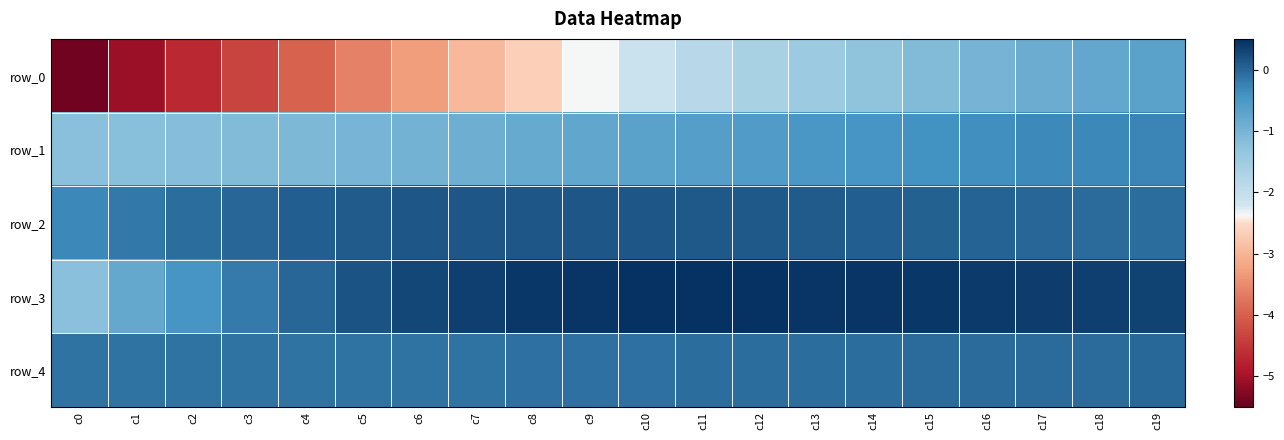

Which category has the lowest value in the row_1 series?

c0